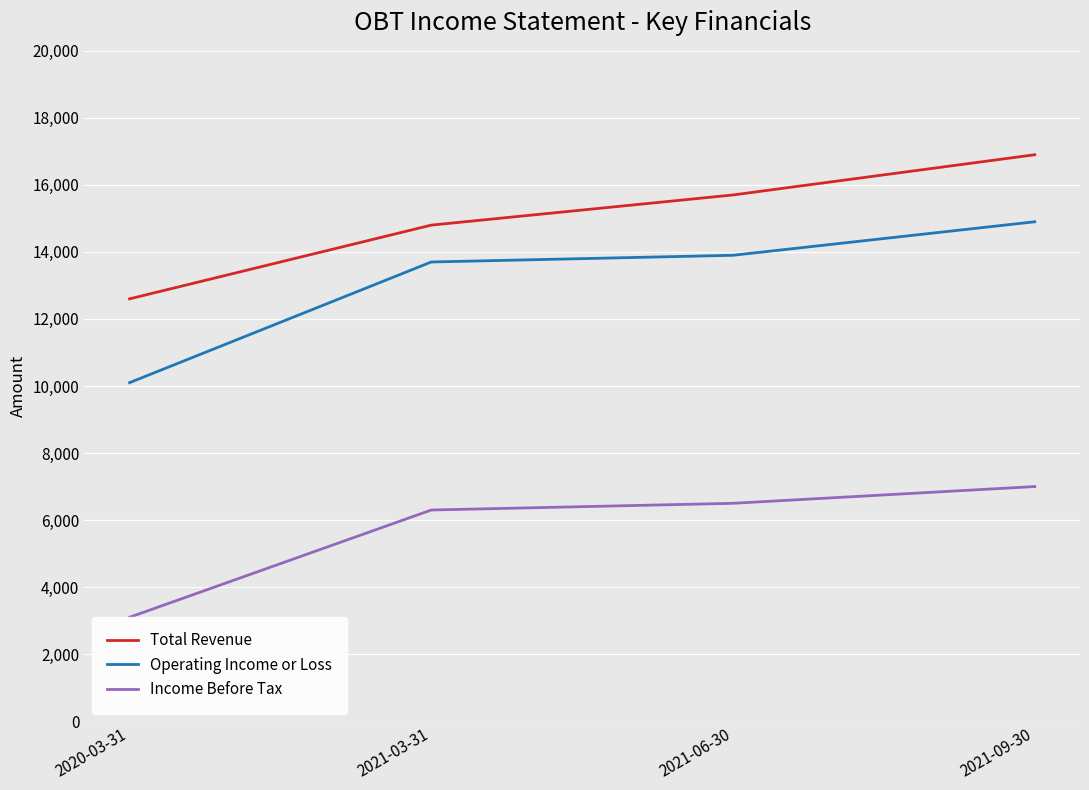

What is the difference between the maximum and minimum values in the Operating Income or Loss series?

4800